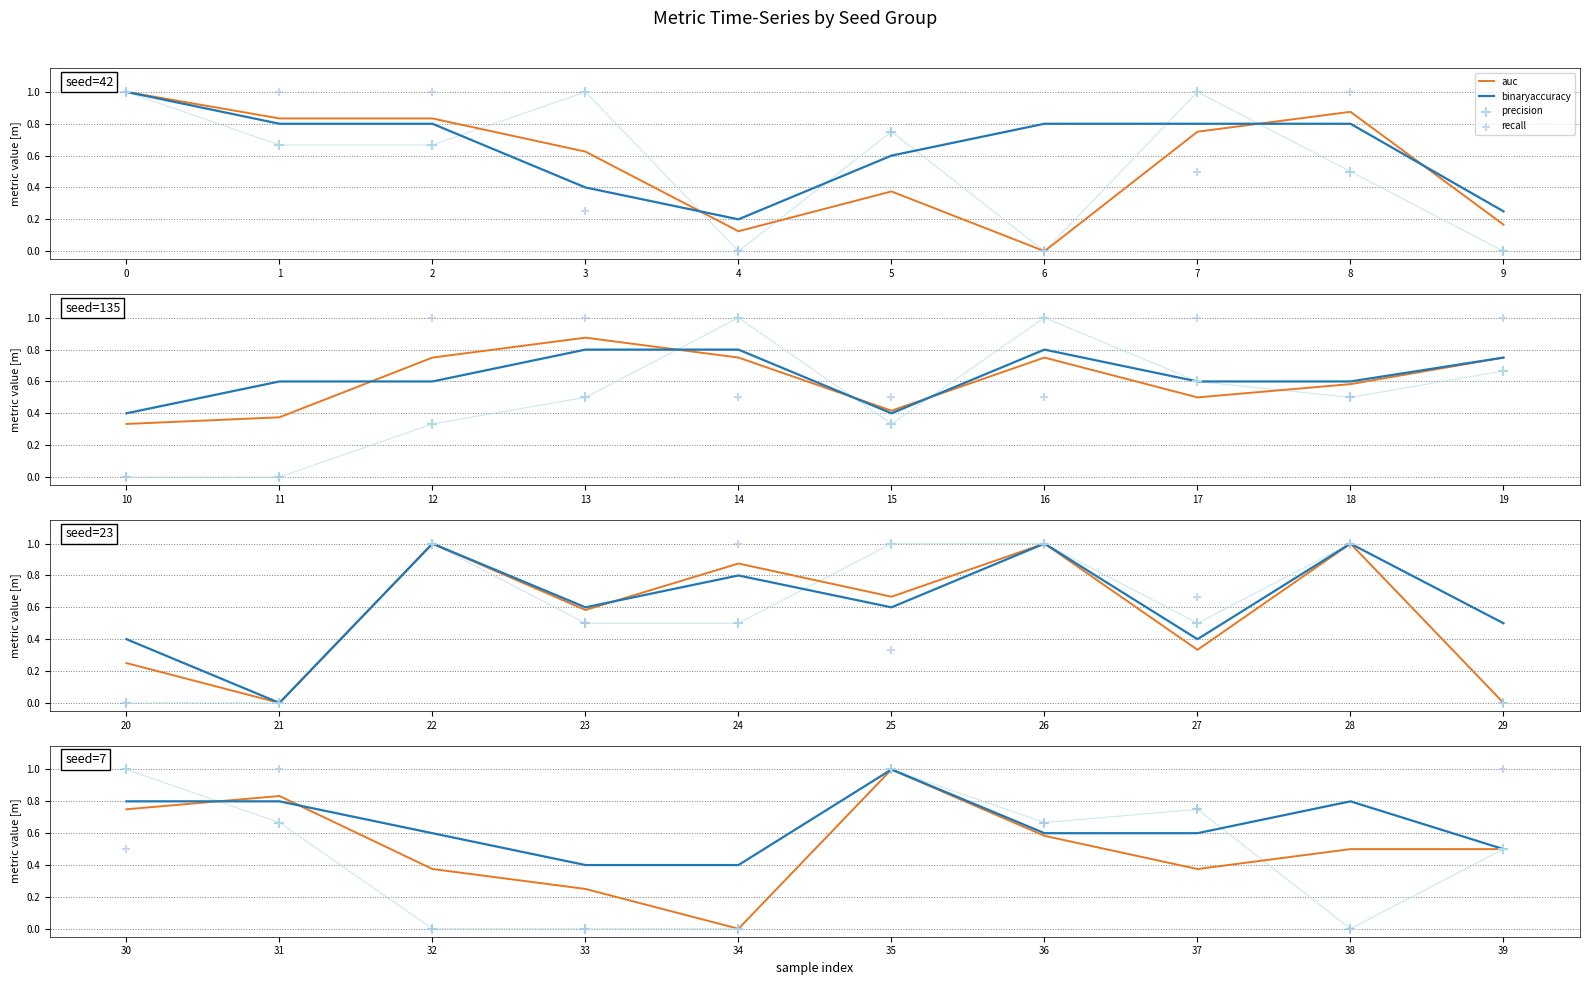

Which series has the largest total across all categories?

binaryaccuracy